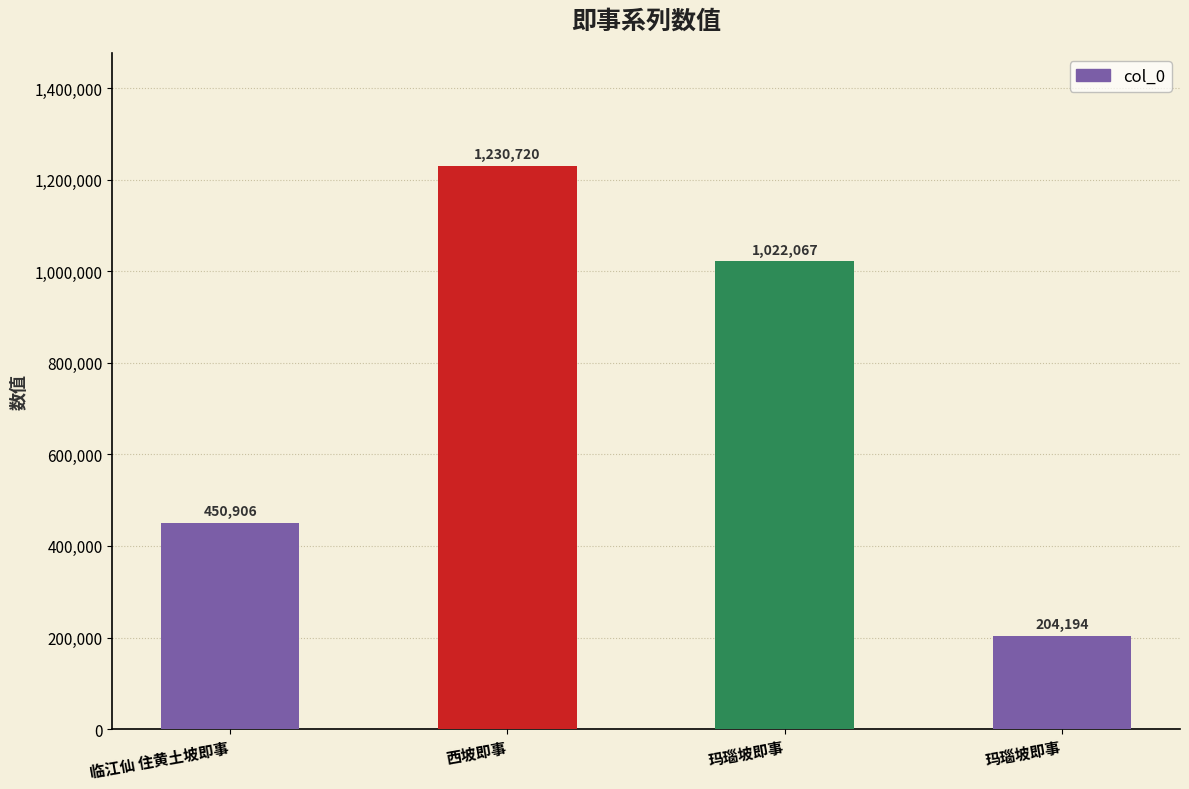

True or false: the data shows 204194 at 玛瑙坡即事.

True